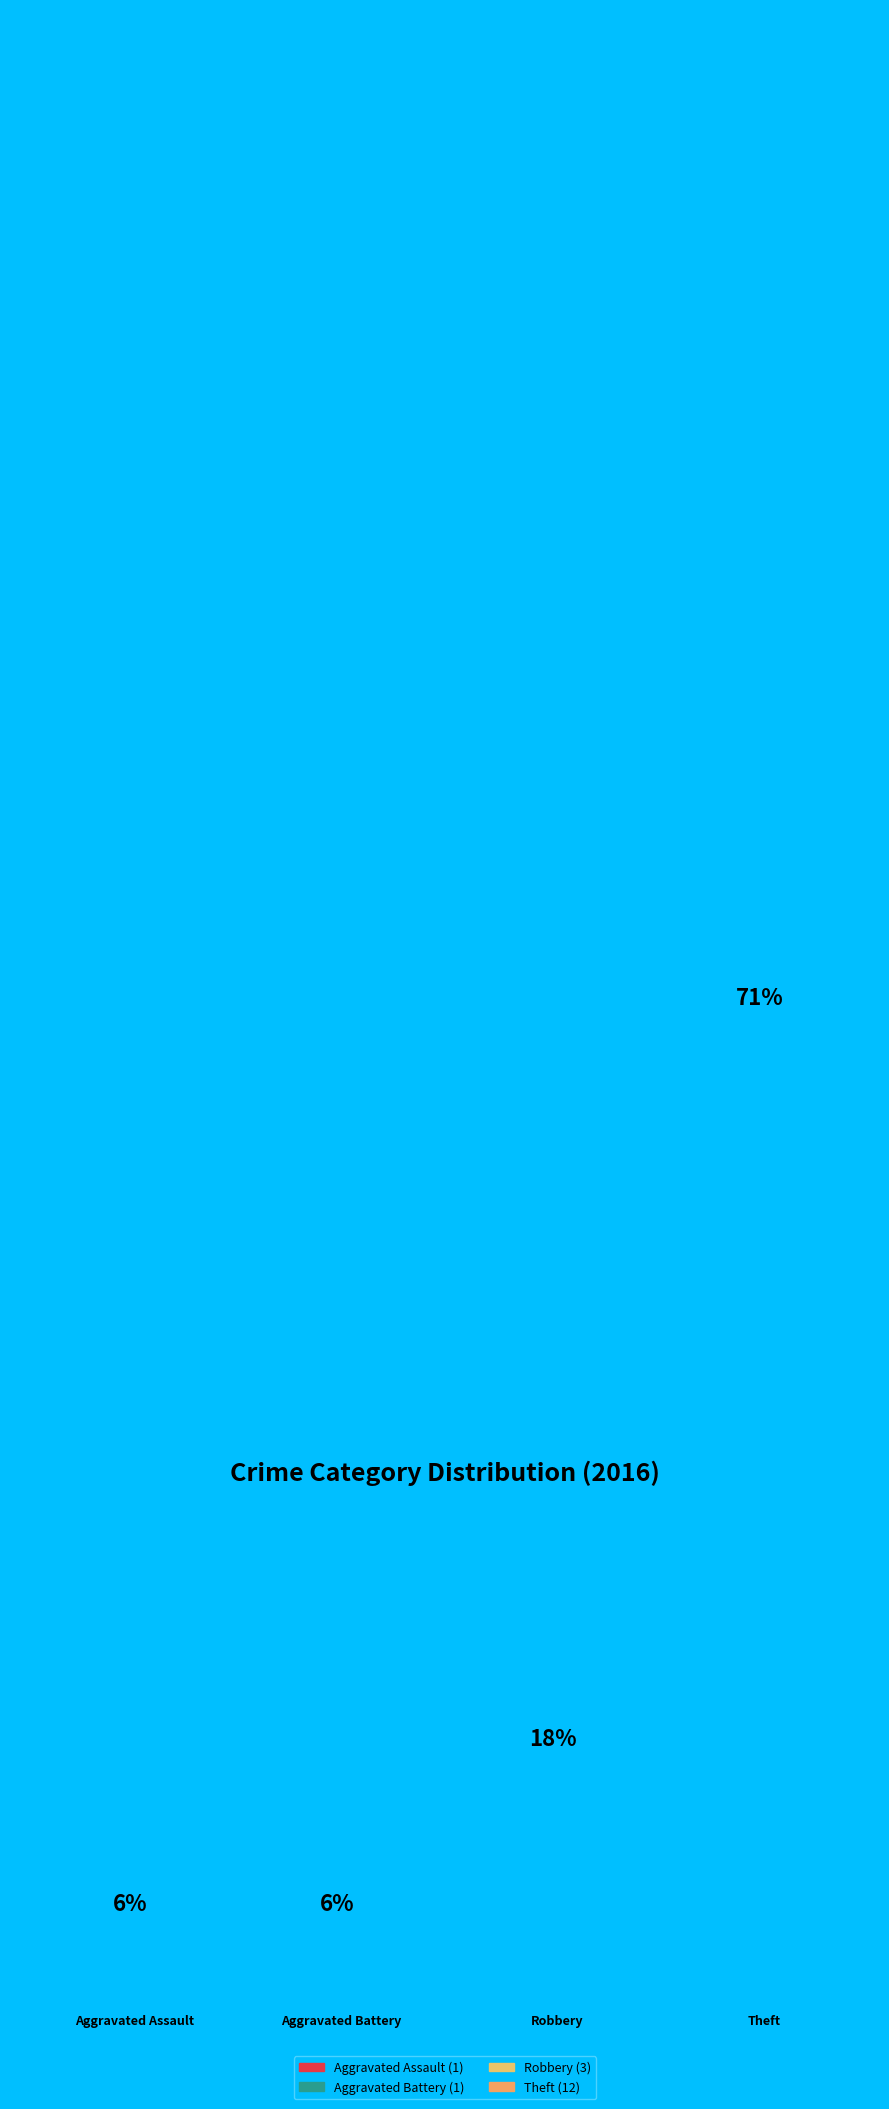

Is it true that Aggravated Assault is 6% of the pie?

True